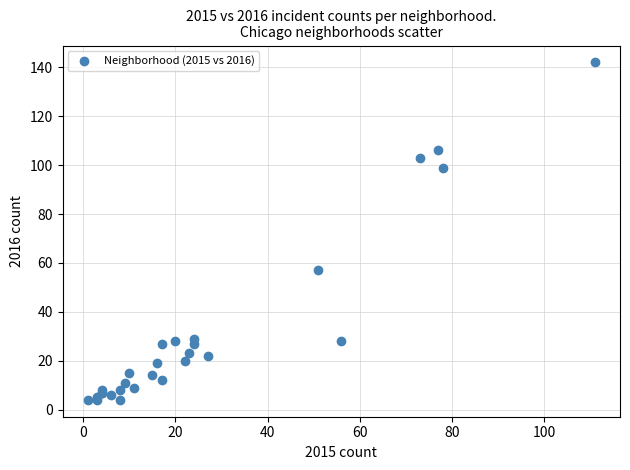

What Y value in the scatter plot is closest to 73?

57